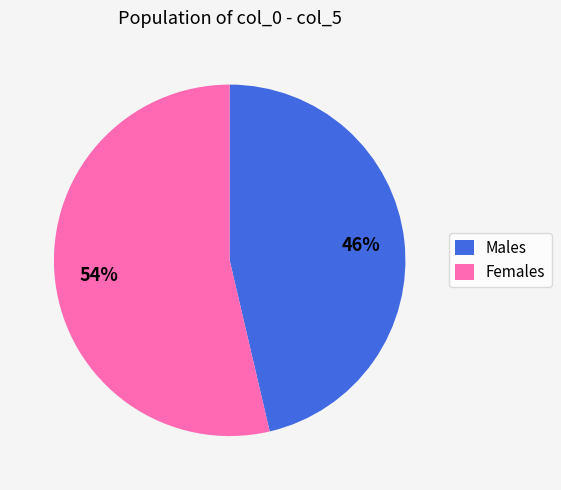

To the nearest percent, what portion does Females represent?

54%